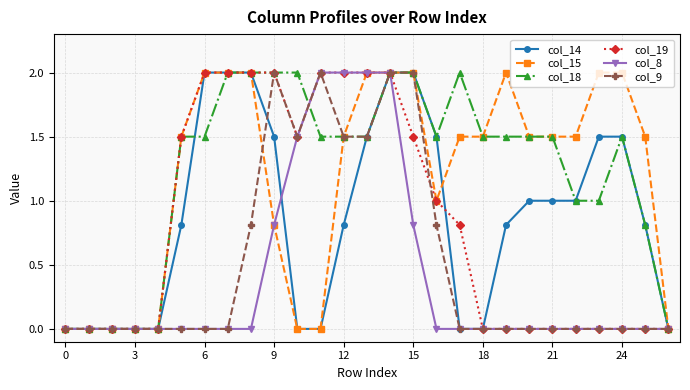

What are all the series names shown in the legend?

col_14, col_15, col_18, col_19, col_8, col_9